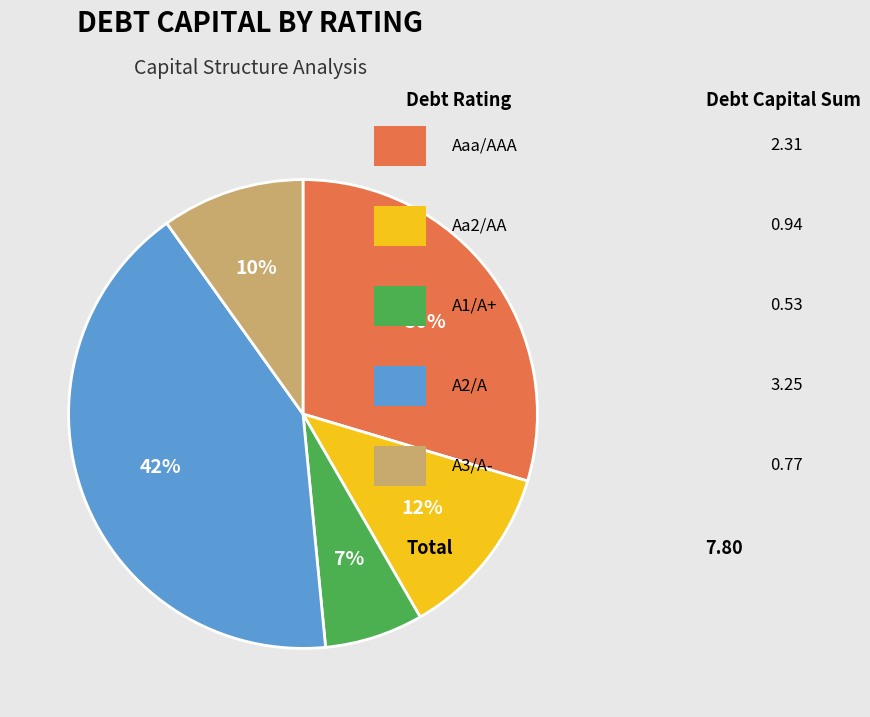

How many slices are in this pie chart?

5